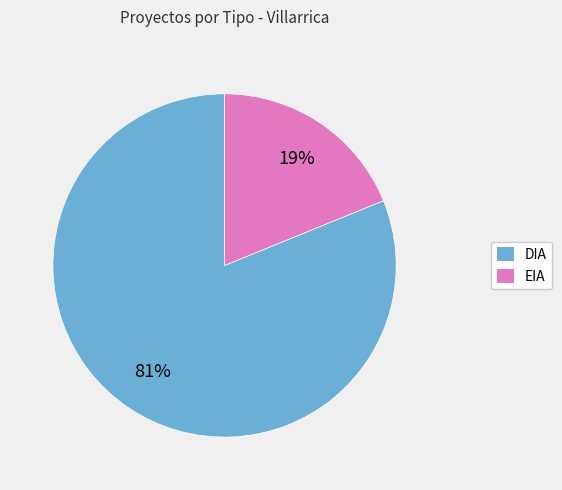

Do DIA and EIA together represent more than half of the pie?

Yes